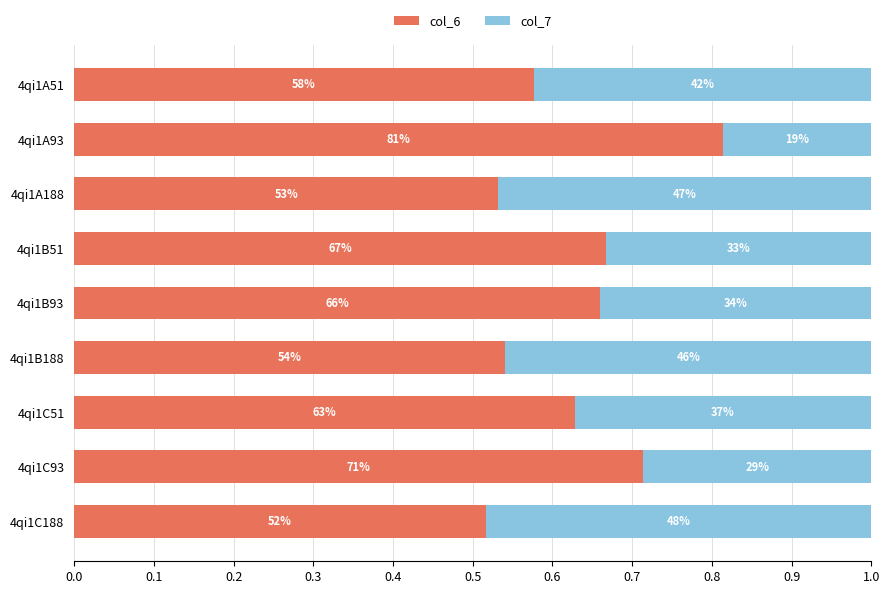

What are all the series names shown in the legend?

col_6, col_7